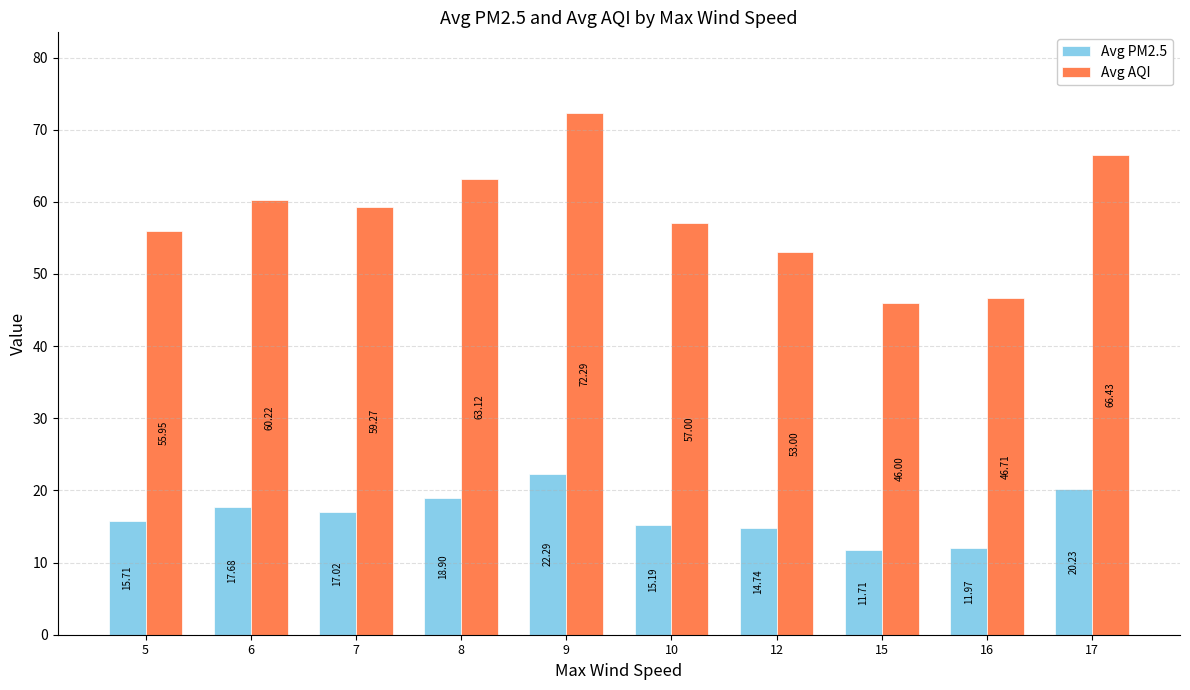

List the series in order of their peak value, lowest first.

Avg PM2.5, Avg AQI